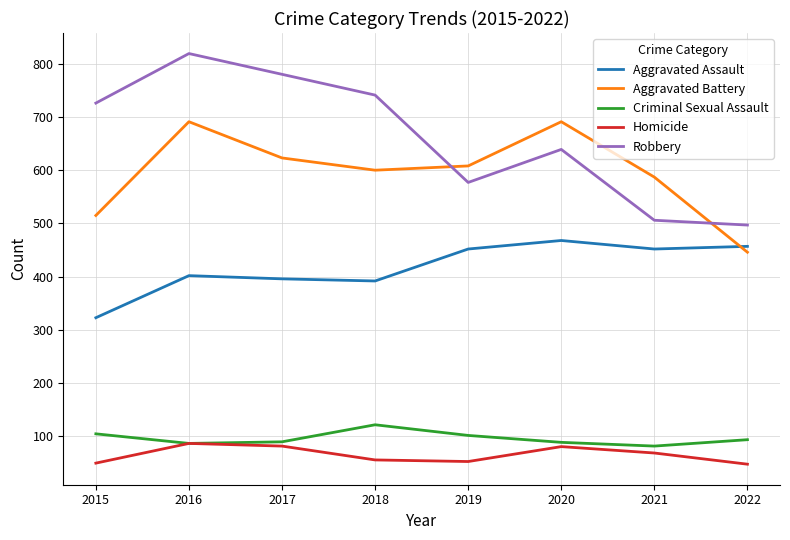

Is it true that Aggravated Battery equals 831 at 2018?

False